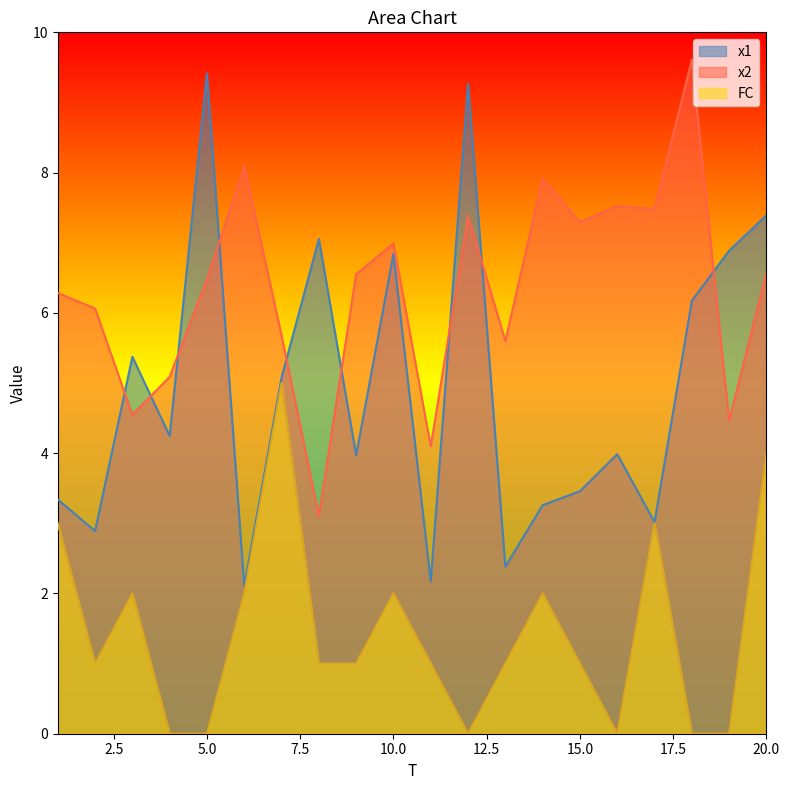

What is the sum of the x1 values at 12 and 15?

12.7